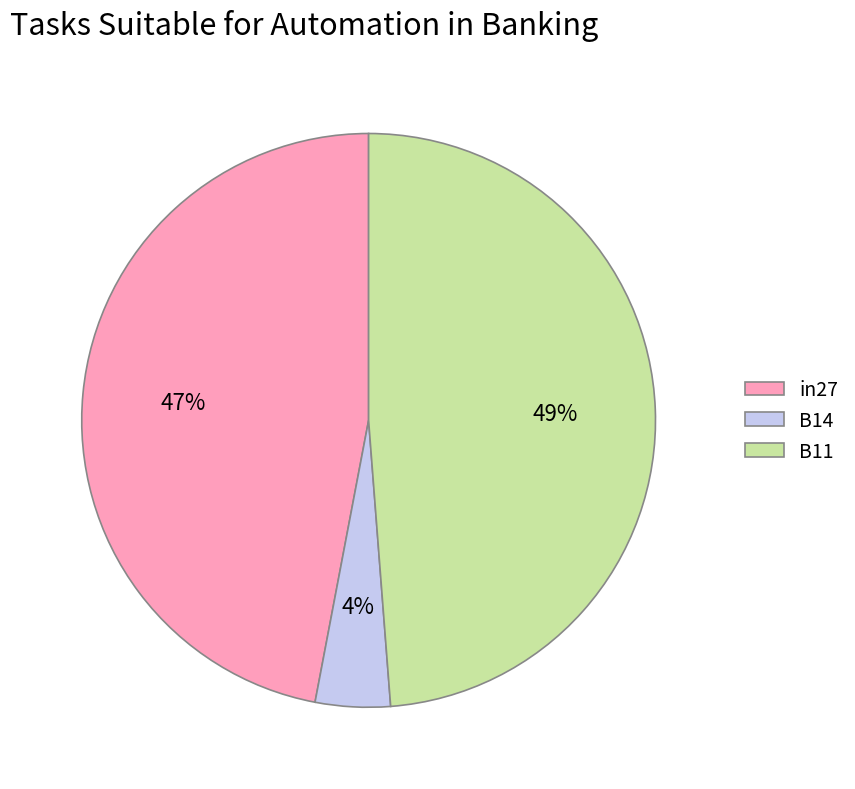

Combined, do B14 and in27 account for over 50%?

Yes